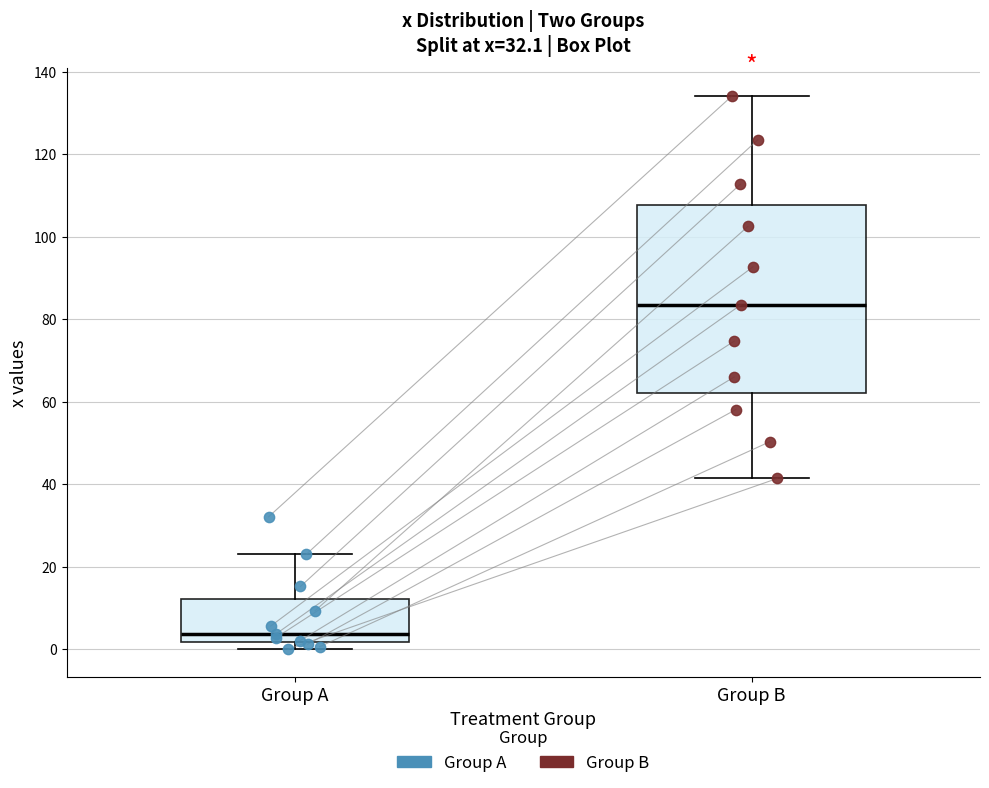

Where does the median line of the box for Group B sit on the y-axis? The values are not printed on the chart, so give them approximately, as read against the axis.

84